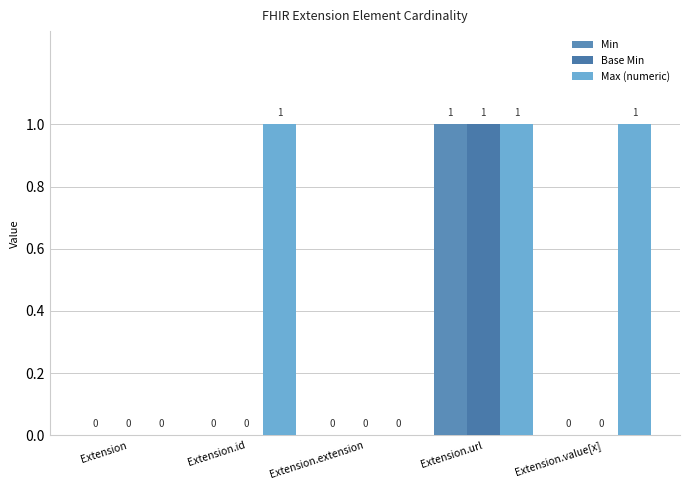

How many groups of bars are there?

5